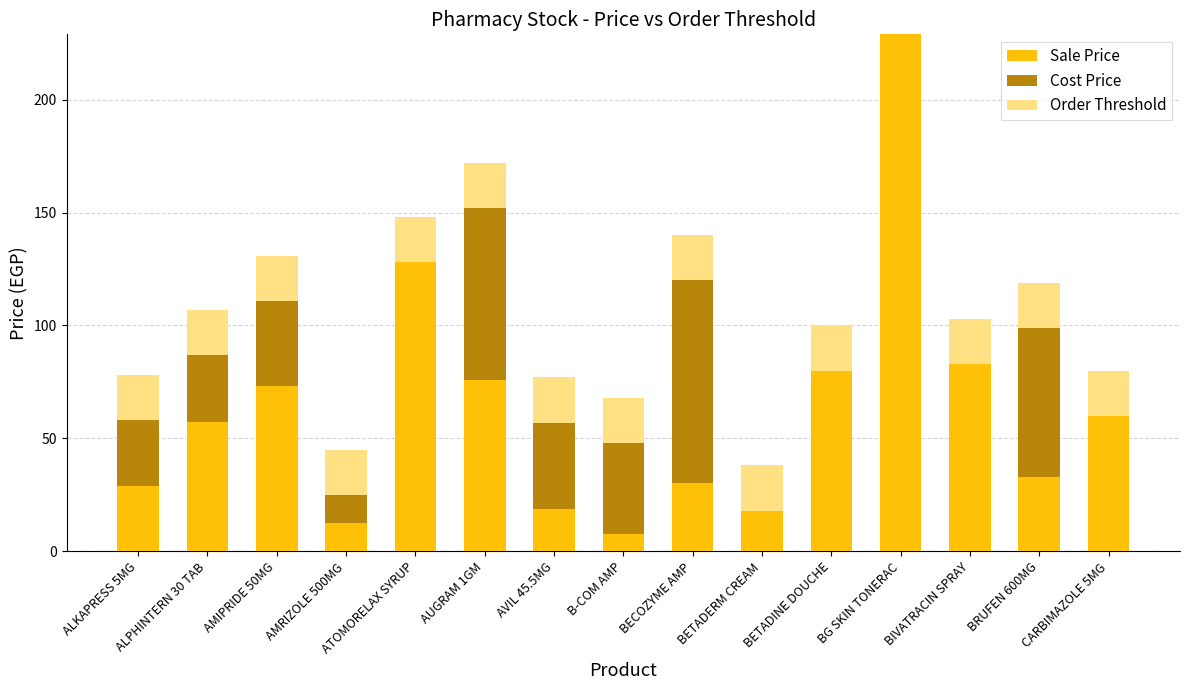

What is the sum of the Sale Price values at BECOZYME AMP and AVIL 45.5MG?

48.8